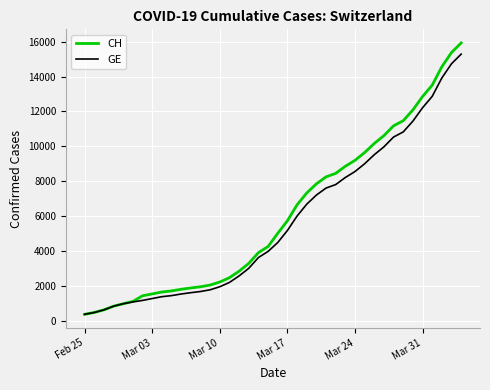

What is the minimum value for GE?

375